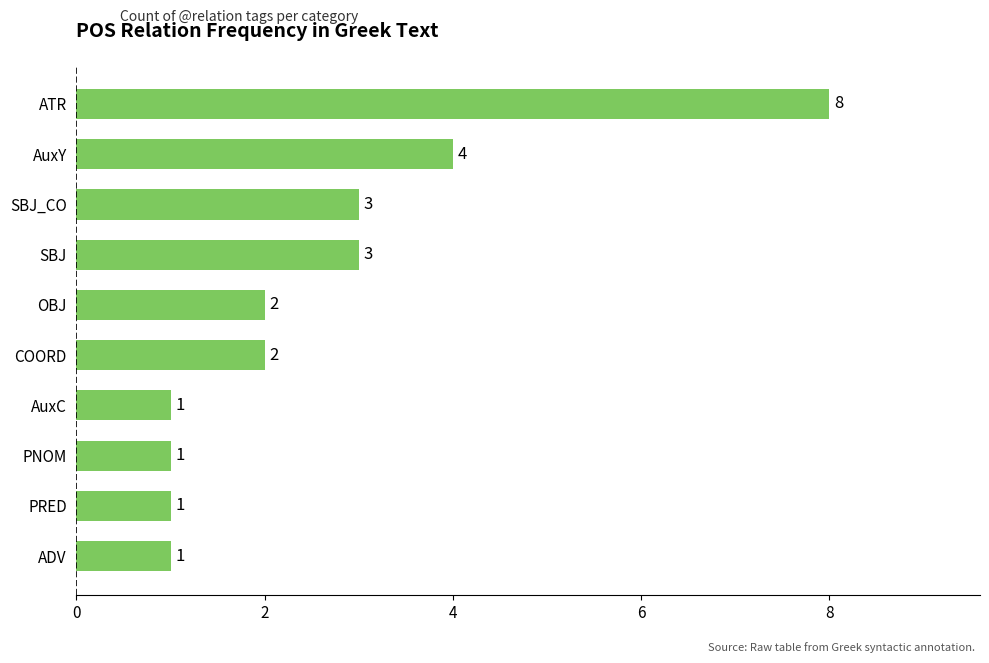

What is the difference between the second highest and minimum values?

3